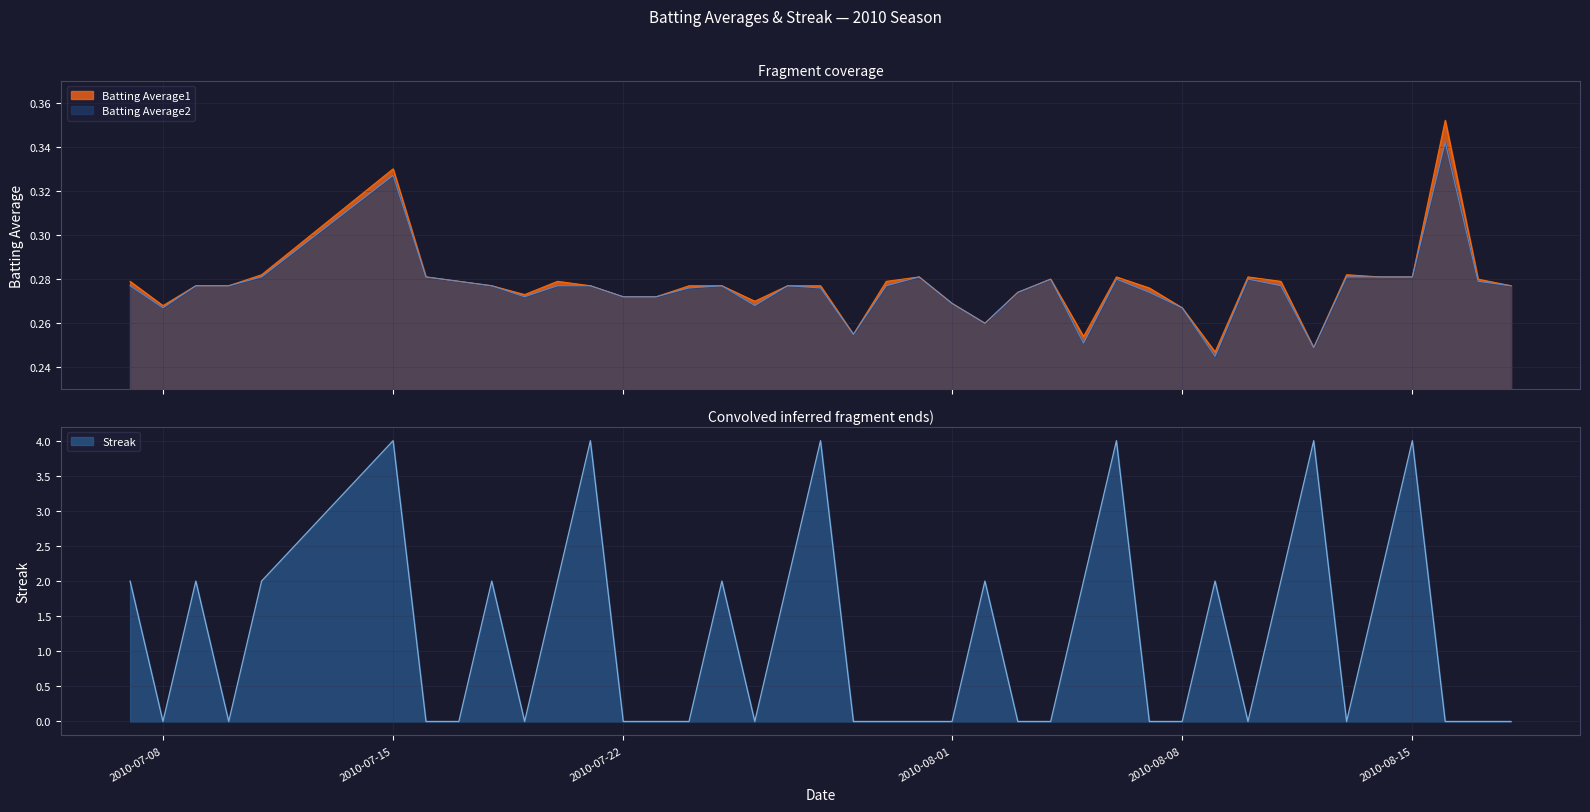

Which series has the largest range (max minus min)?

Streak